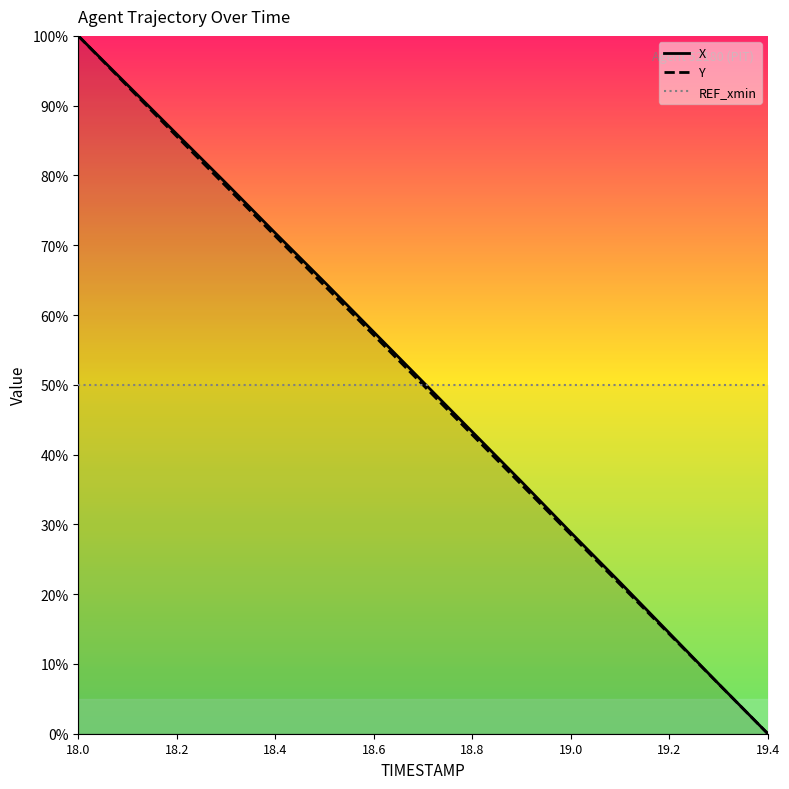

Which series has the largest total across all categories?

X